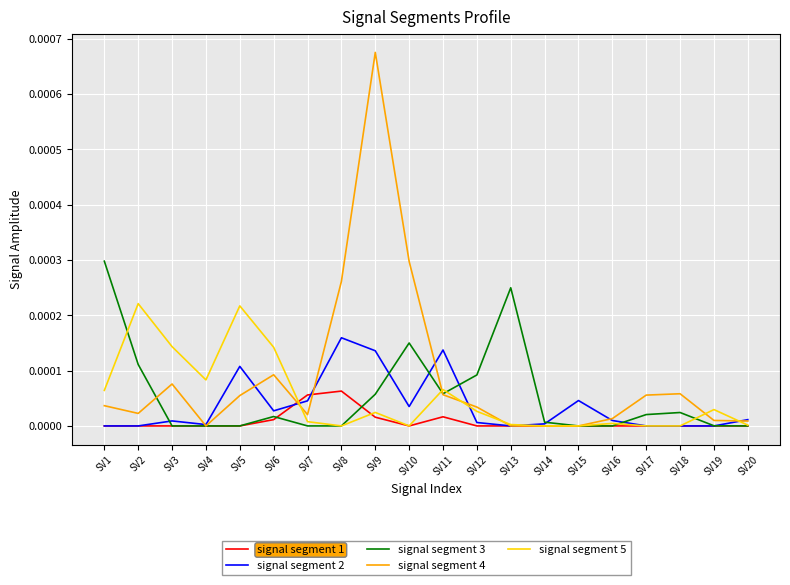

The value of signal segment 2 at SV16 is 0.0. True or false?

True